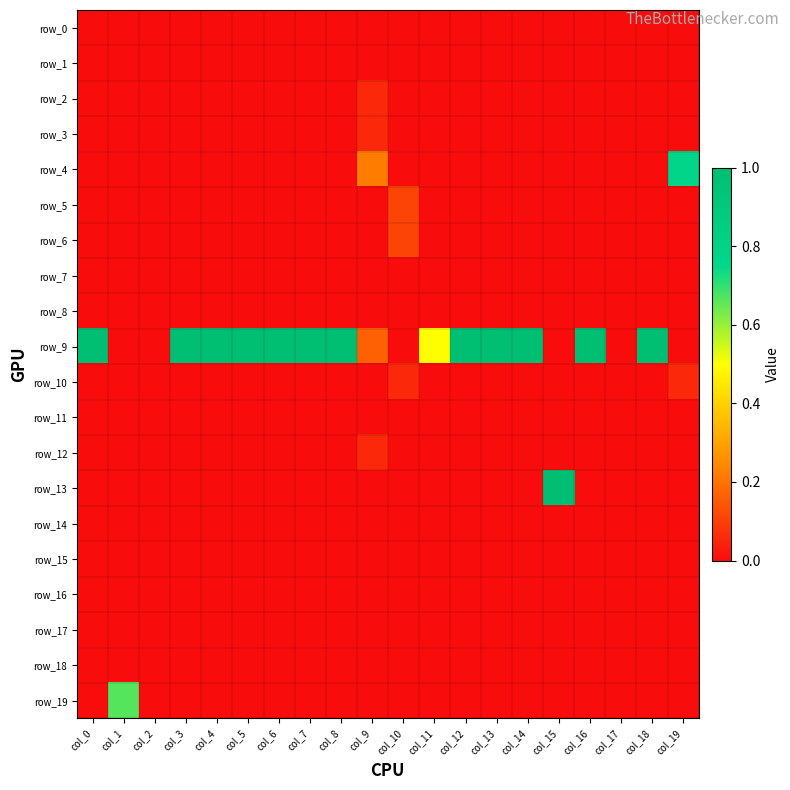

What is the total value across all series at col_19?

0.8